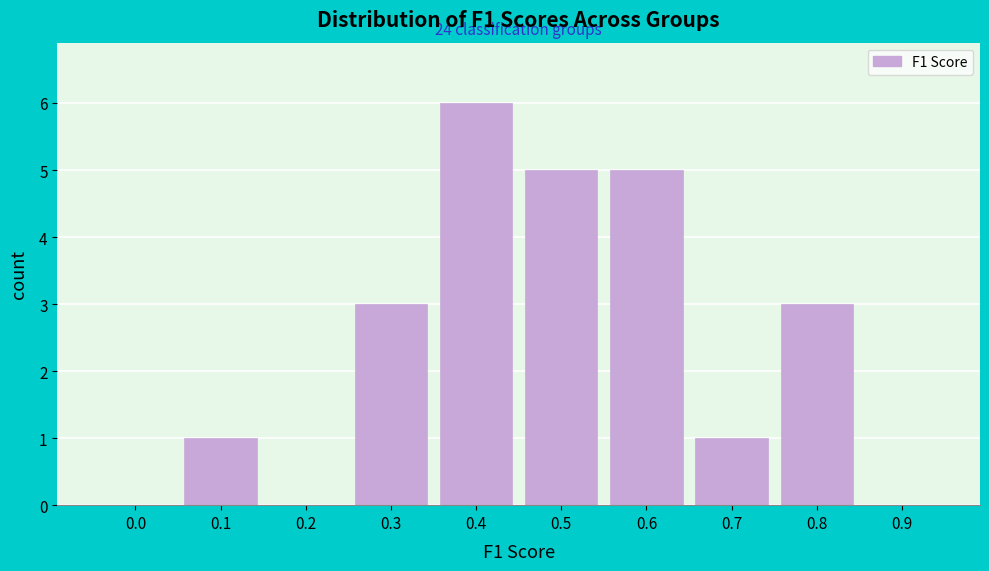

Reading left to right, what are all the values shown in this chart?

0.0=0	0.1=1	0.2=0	0.3=3	0.4=6	0.5=5	0.6=5	0.7=1	0.8=3	0.9=0